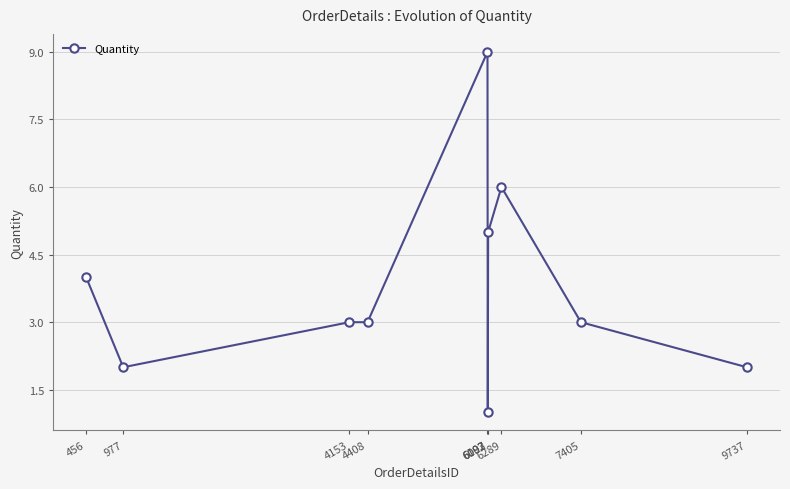

Count the number of data series in this chart.

1